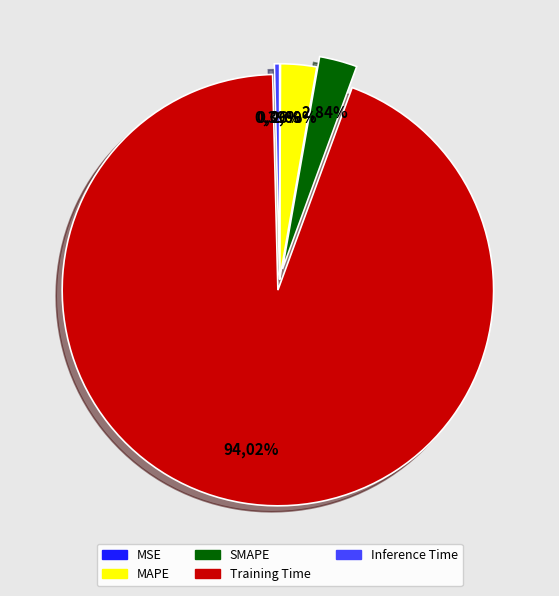

What percentage is NOT represented by Inference Time?

99.6%